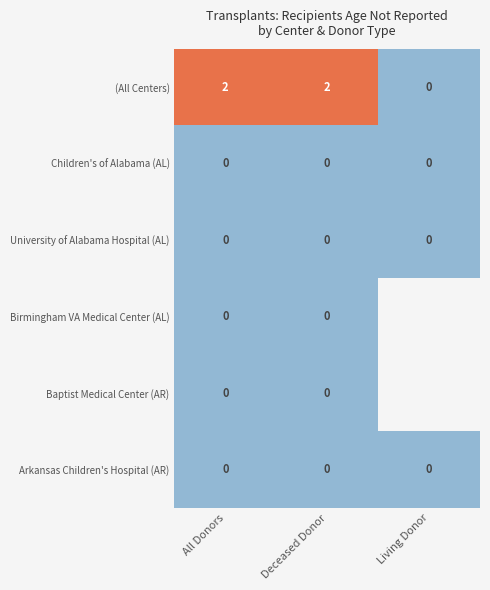

What is the total value across all series at Deceased Donor?

2